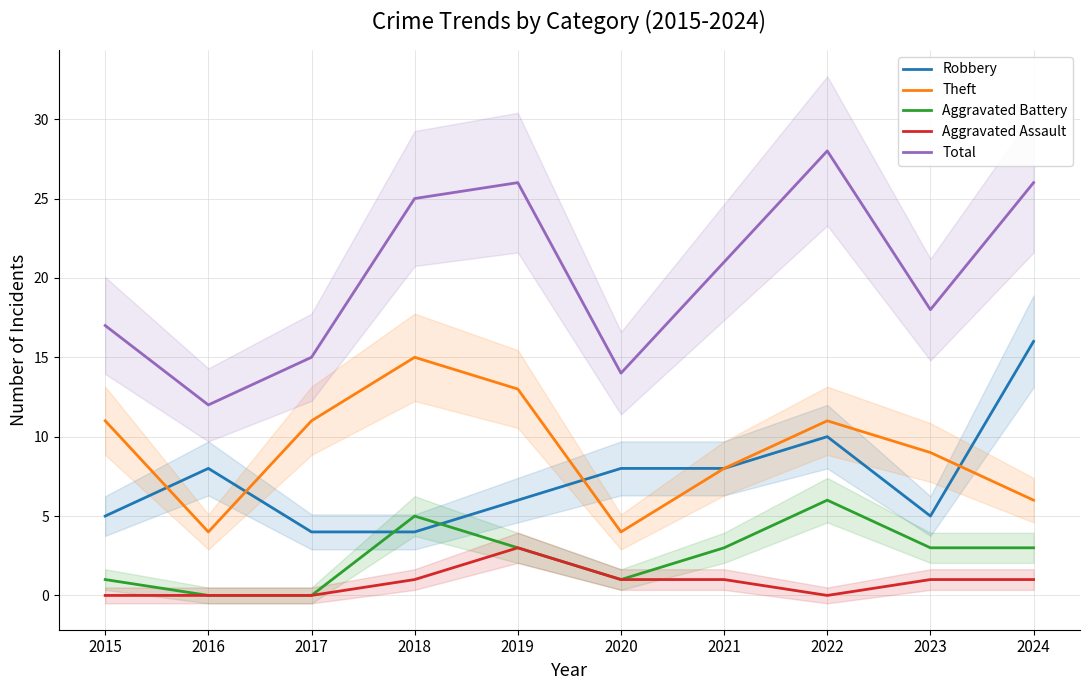

Where is the first local maximum for Theft?

2018